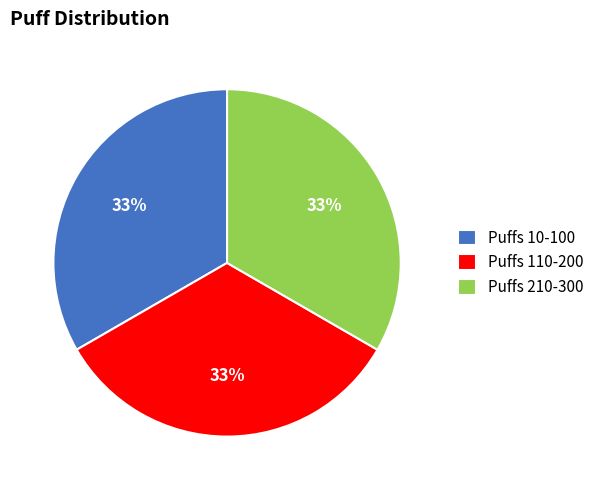

Is the sum of Puffs 10-100 and Puffs 110-200 greater than half?

Yes